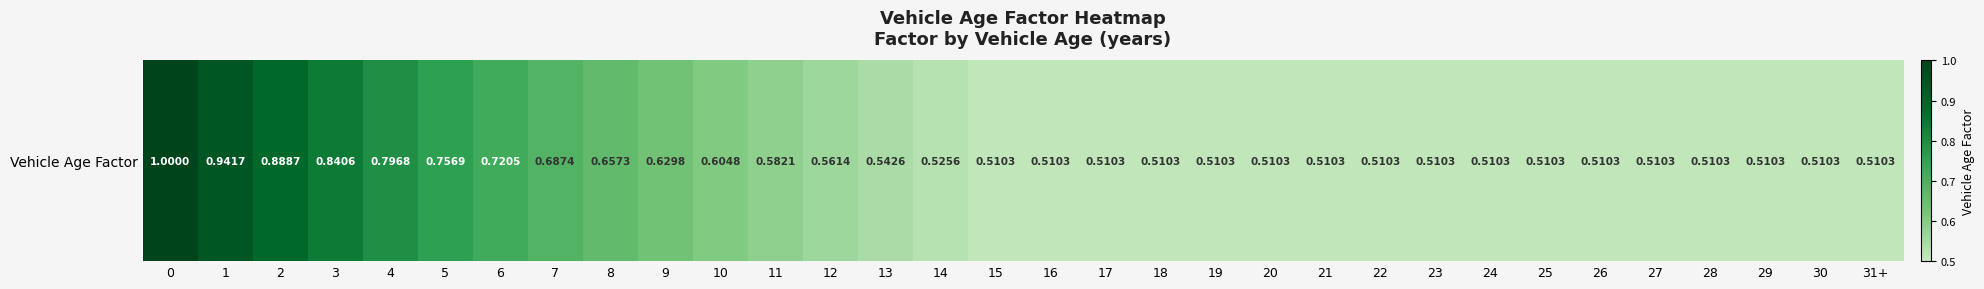

Where is the data nearest to the value 0?

15